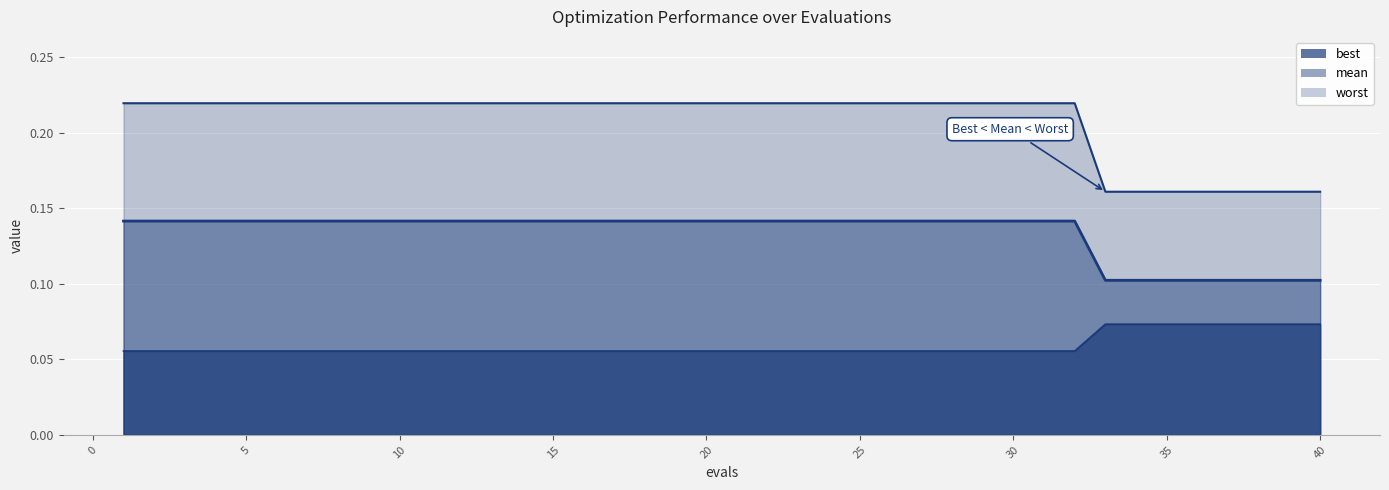

True or false: best line has more than 2 points higher than both neighbors.

False